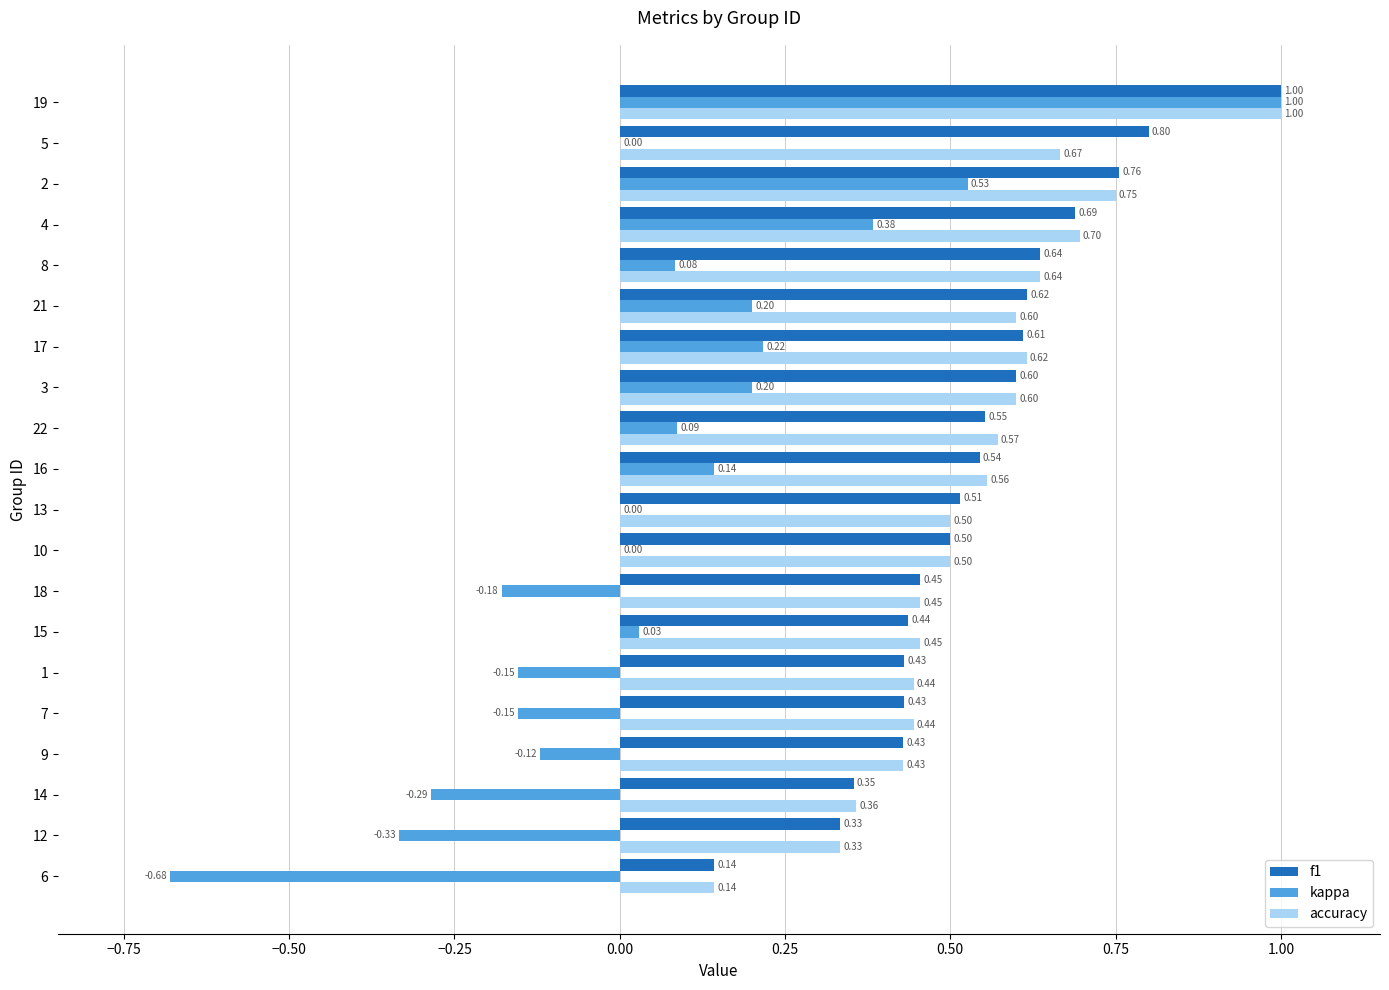

What is the sum of all kappa values?

1.0